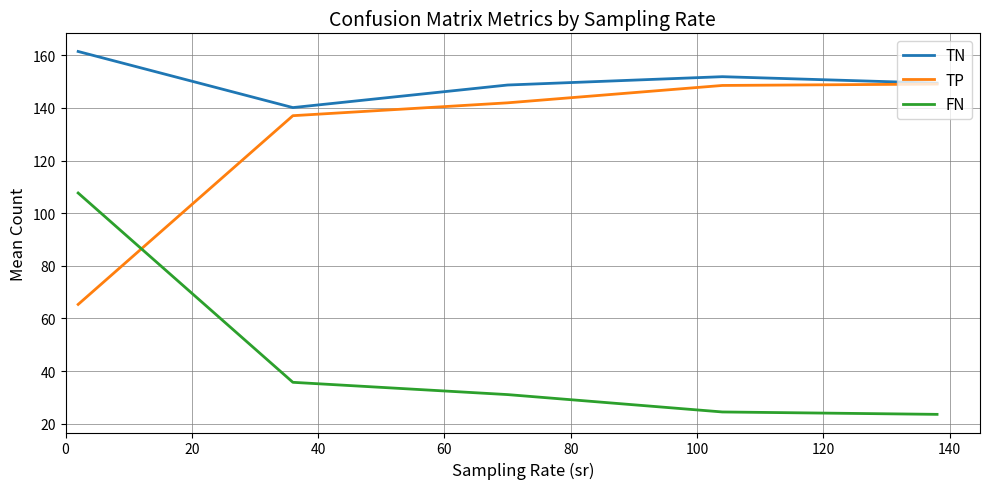

What is the highest value of the TP series?

149.1